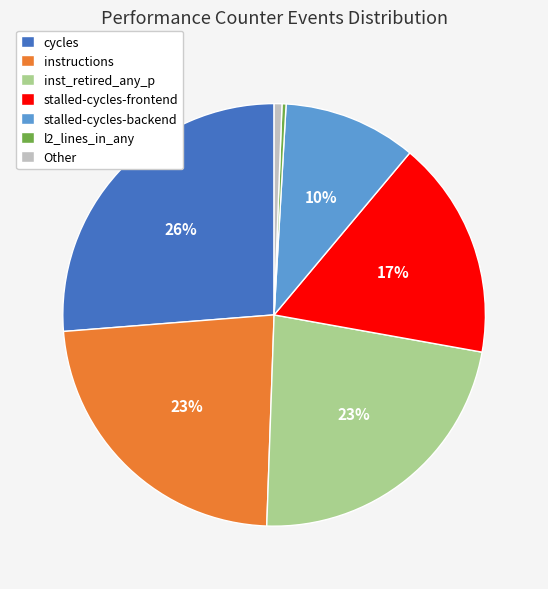

To the nearest percent, what portion does instructions represent?

23%